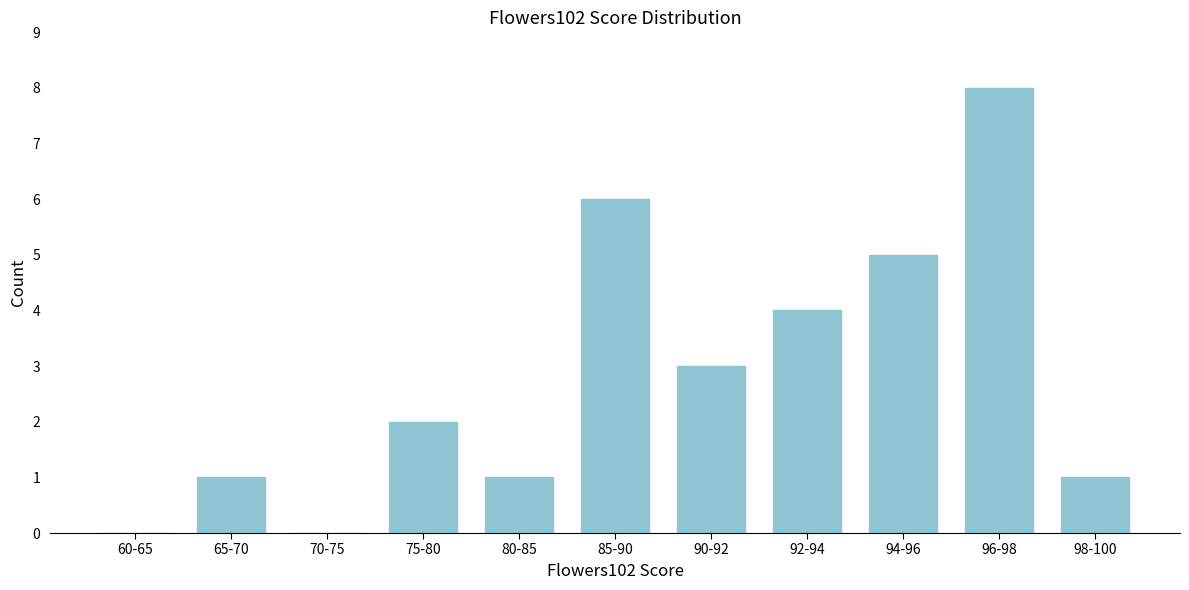

At which category does the chart reach its peak across all series?

96-98